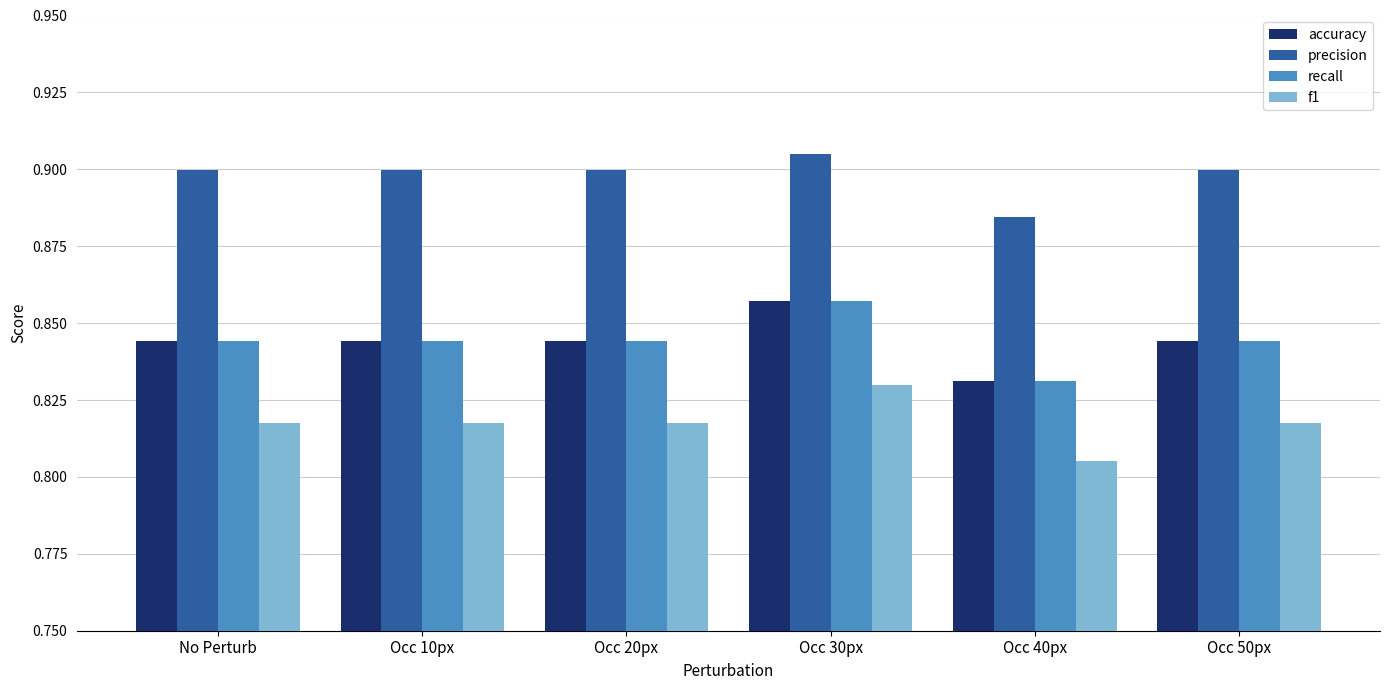

How many data points does each series have?

6